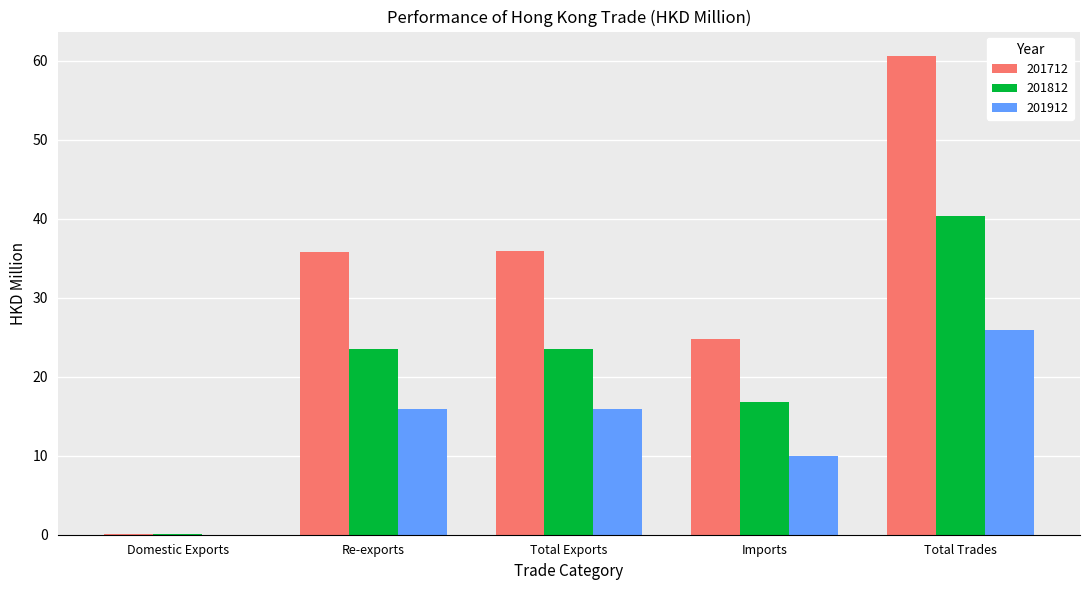

Which series changed the most between Total Exports and Imports?

201712